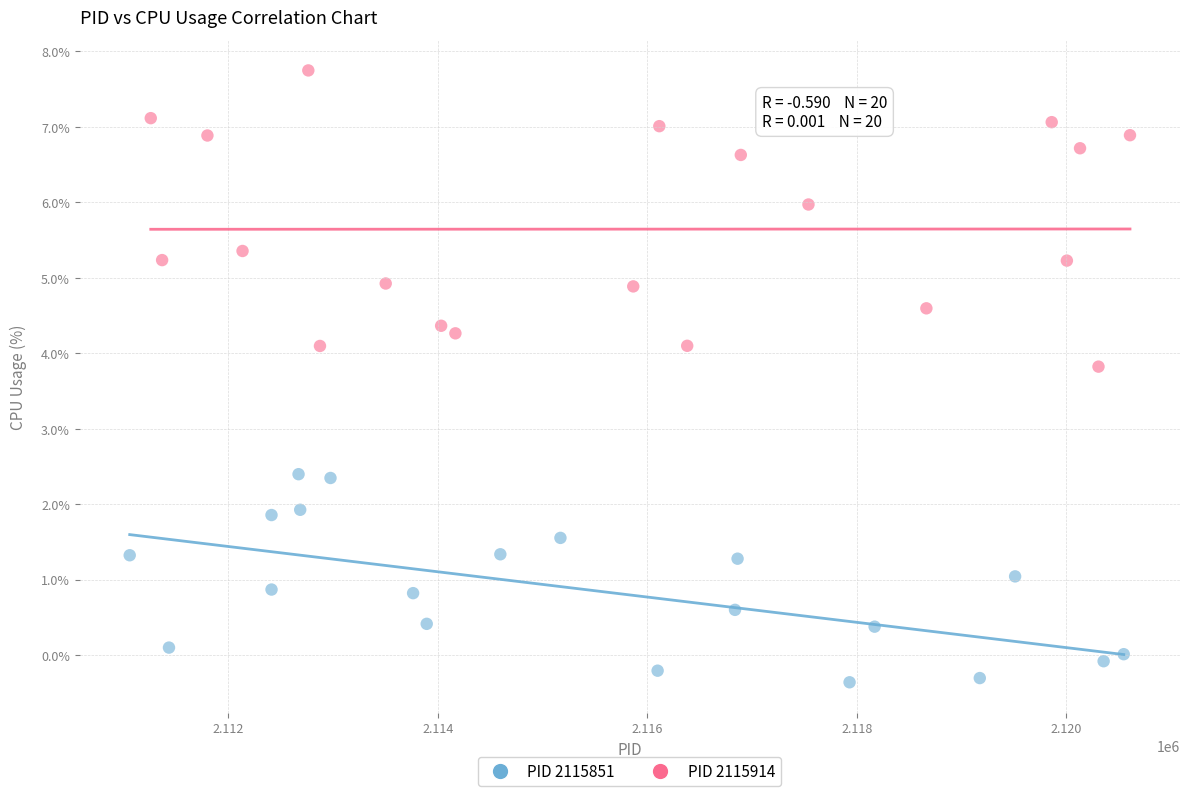

Which series has the largest Y range (max minus min)?

PID 2115914